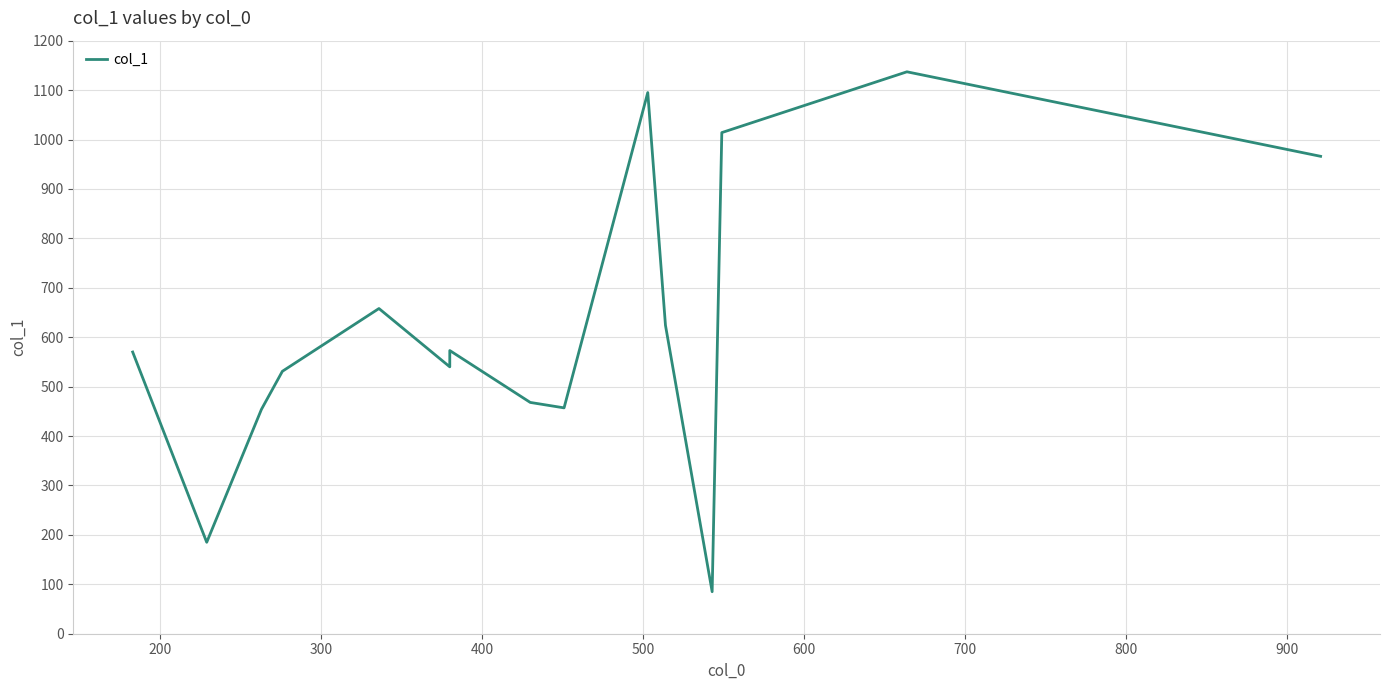

What is the sum of all values?

9357